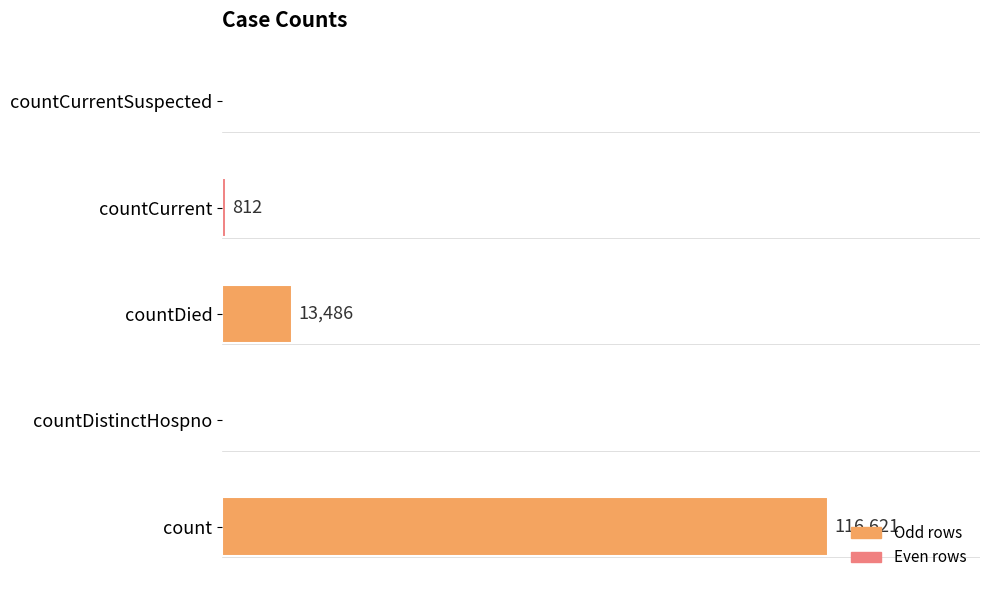

Does the chart contain stacked bars?

No